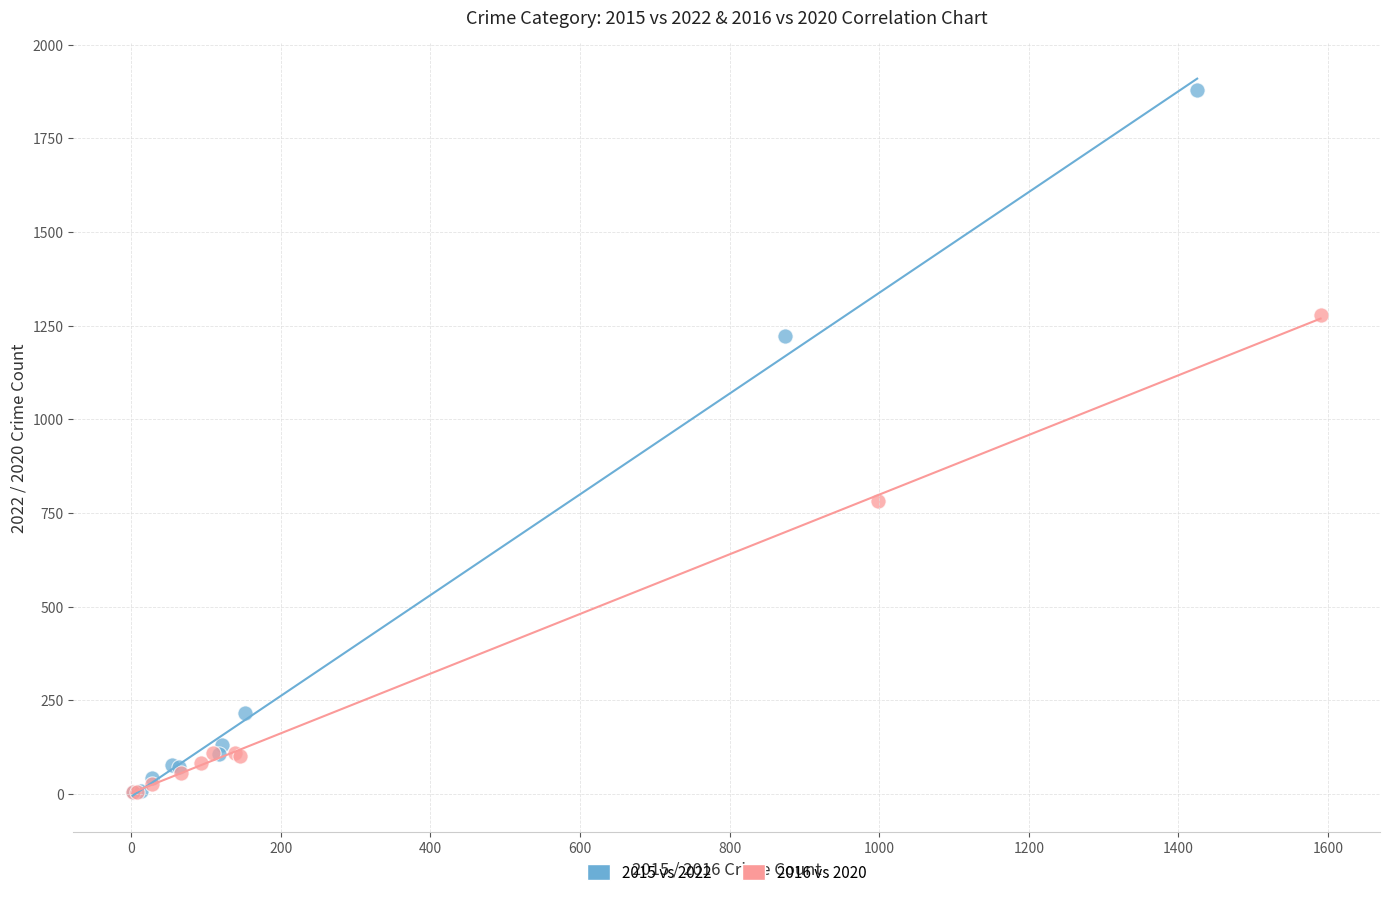

Which series reaches the maximum Y coordinate?

2015 vs 2022